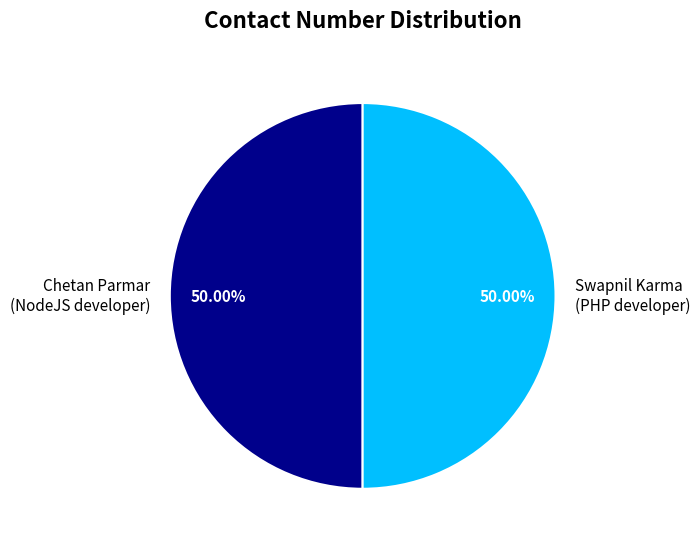

What is the ratio of the value at Swapnil Karma (PHP developer) to the value at Chetan Parmar (NodeJS developer)?

1.0